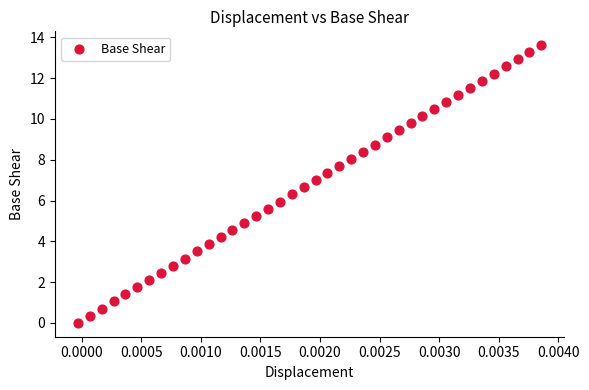

What is the range of Y values (max minus min)?

13.6